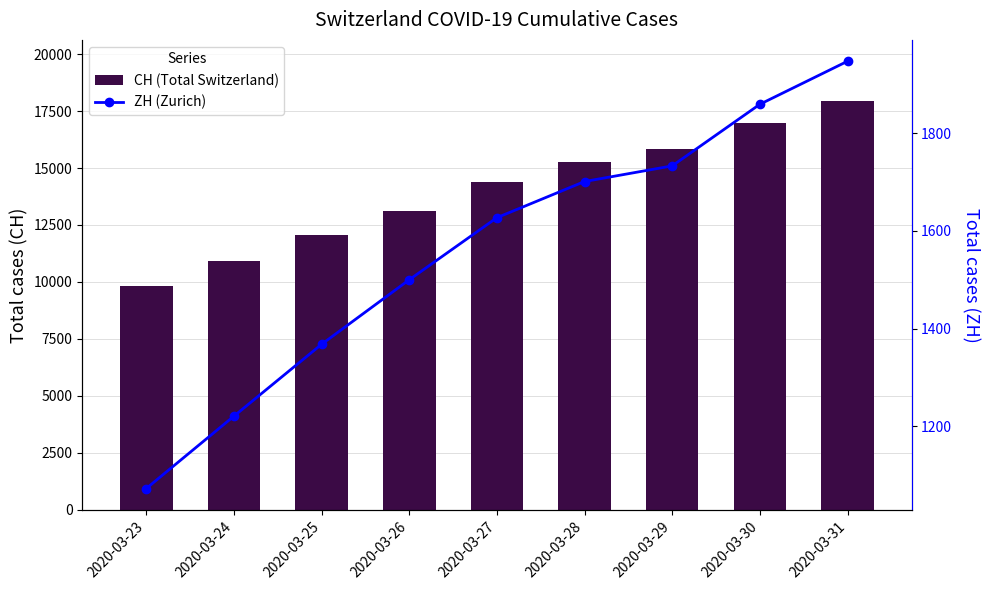

Reading left to right, transcribe all the data shown in this chart.

CH (Total Switzerland): 2020-03-23=9820	2020-03-24=10914	2020-03-25=12043	2020-03-26=13118	2020-03-27=14407	2020-03-28=15244	2020-03-29=15838	2020-03-30=16994	2020-03-31=17931
ZH (Zurich): 2020-03-23=1073	2020-03-24=1221	2020-03-25=1368	2020-03-26=1500	2020-03-27=1627	2020-03-28=1701	2020-03-29=1733	2020-03-30=1859	2020-03-31=1947